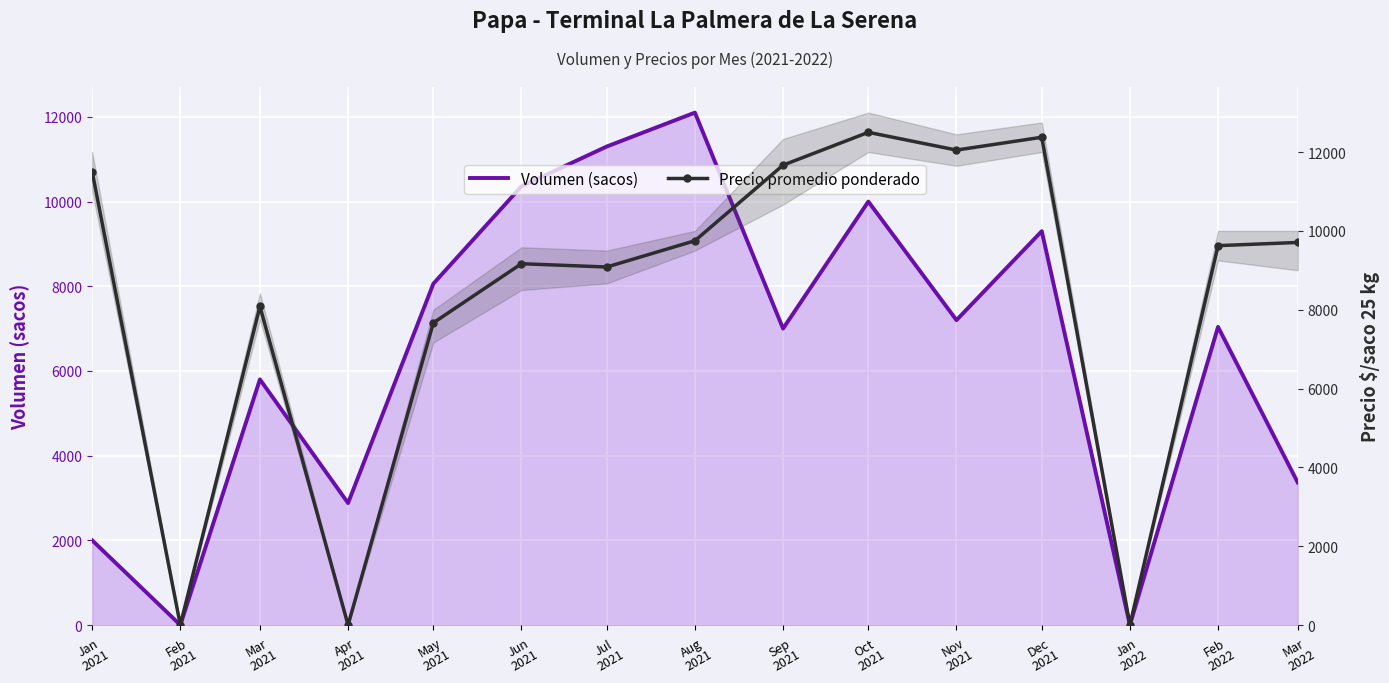

After their last crossing, which series has the higher values: Volumen (sacos) or Precio promedio ponderado?

Precio promedio ponderado